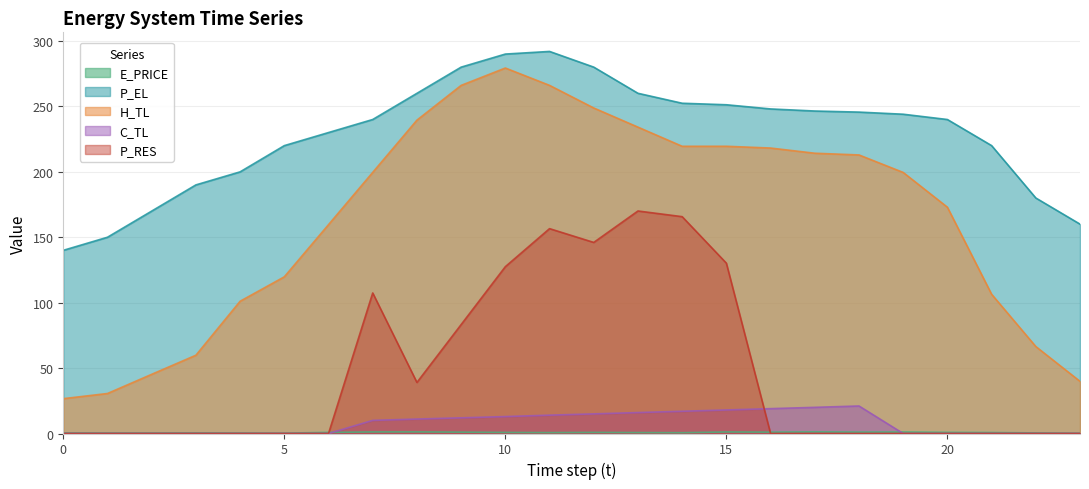

In E_PRICE, how many points are higher than both neighbors (excluding endpoints)?

6